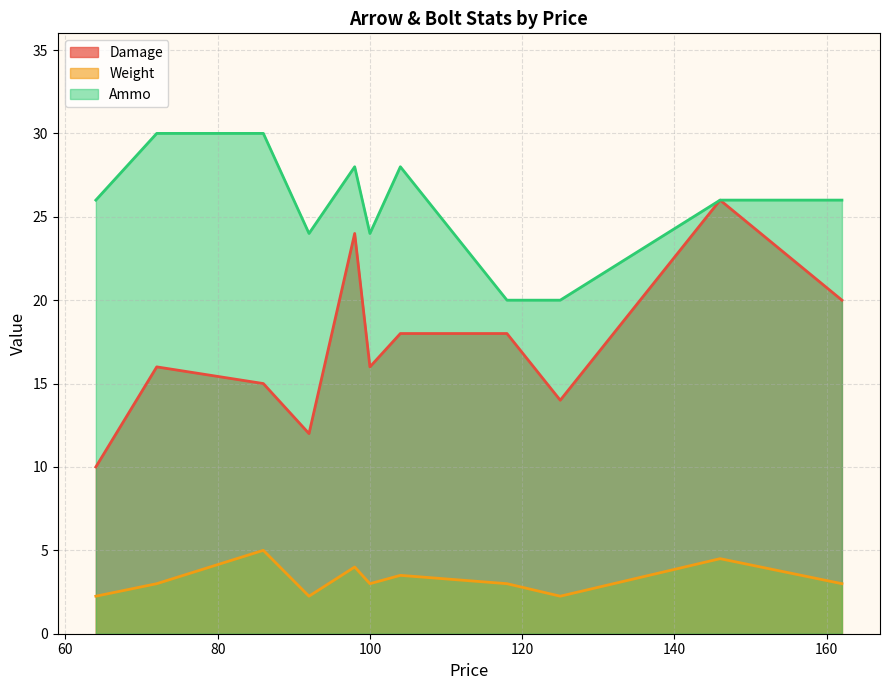

What is the maximum value for Damage?

26.0